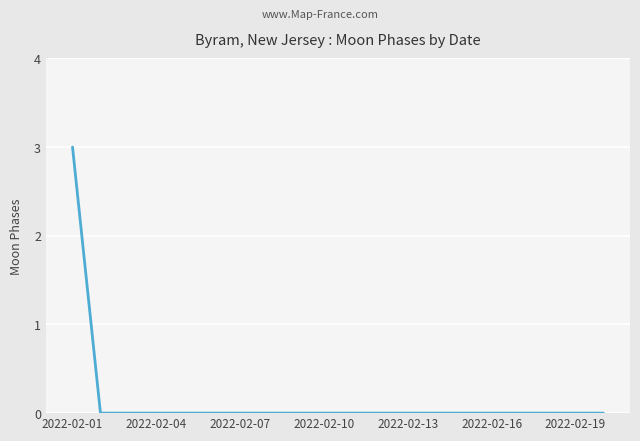

What is the difference between the maximum and minimum values?

3